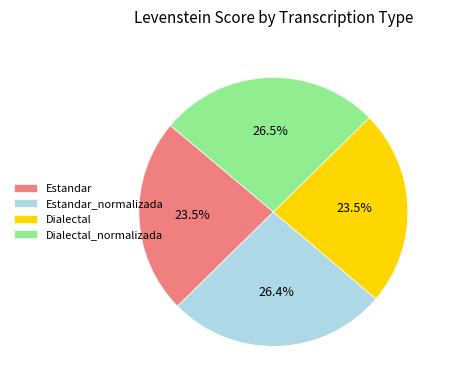

What is the total percentage of Dialectal_normalizada and Dialectal?

50.1%